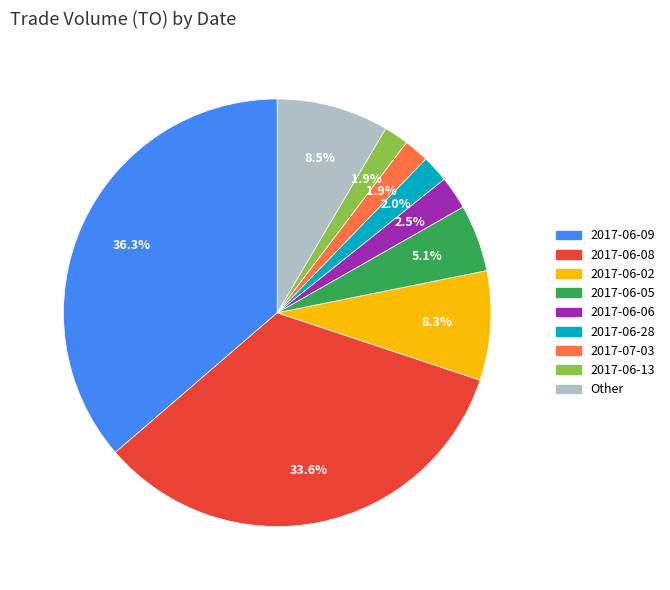

Is there any slice that represents more than half of the pie?

No